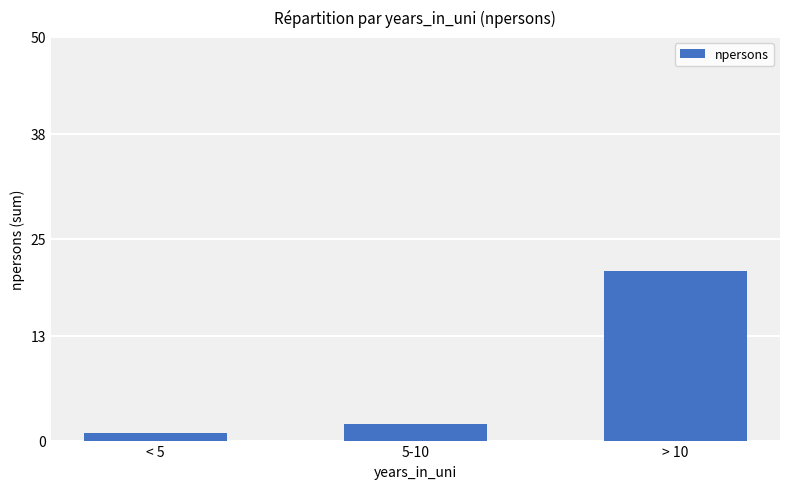

Count the number of data series in this chart.

1